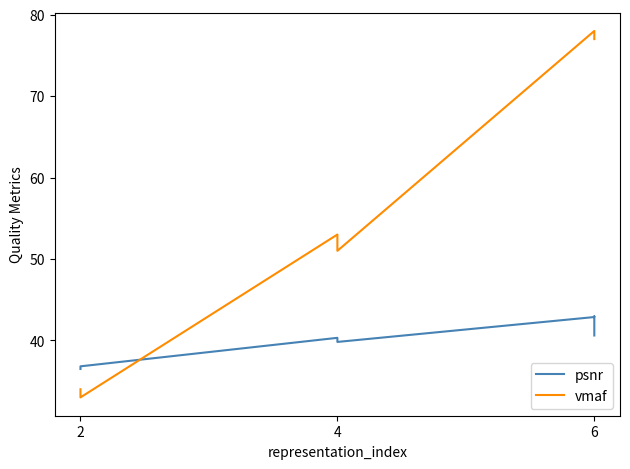

True or false: psnr has more than 2 interior local peaks.

False